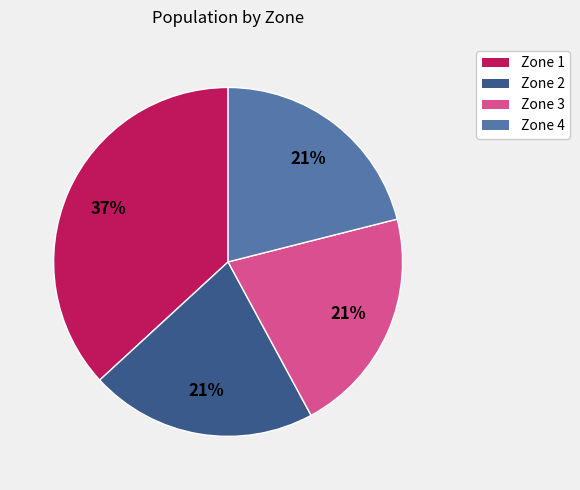

How many slices are in this pie chart?

4